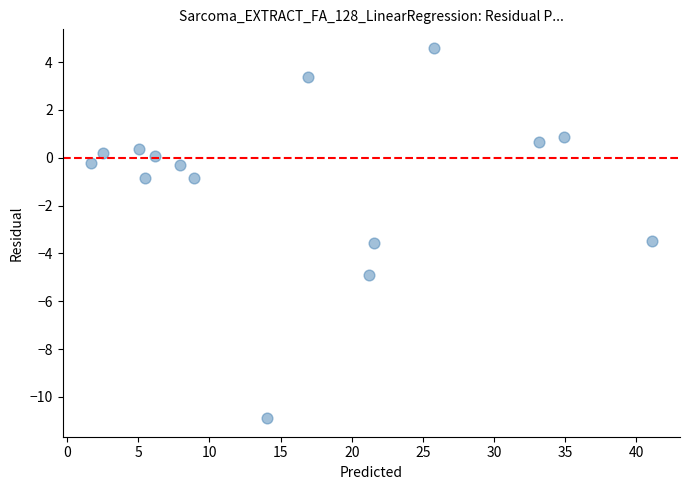

What is the range of X values (max minus min)?

39.4